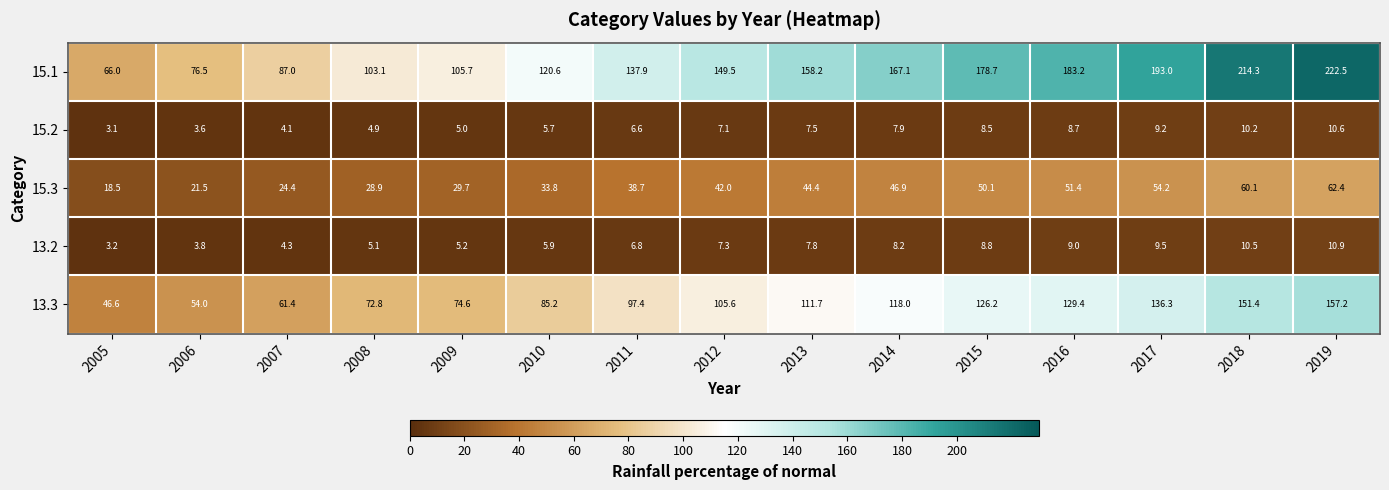

At 2008, list the series in order from smallest to largest.

15.2, 13.2, 15.3, 13.3, 15.1